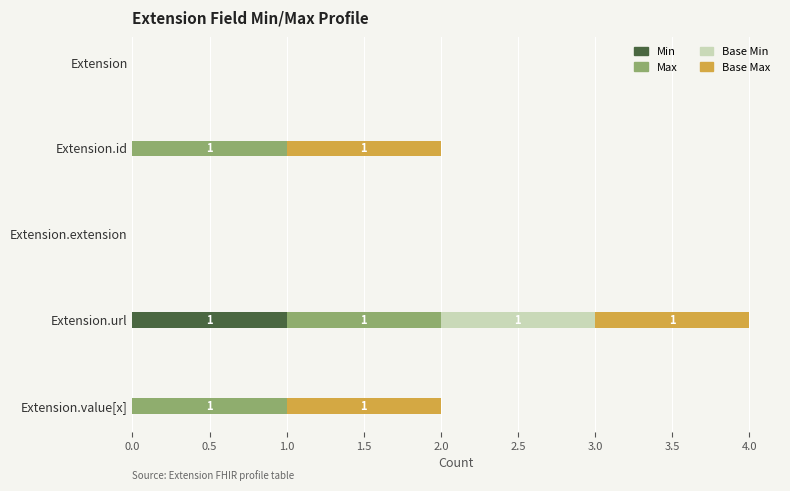

At which label does Min reach its peak?

Extension.url